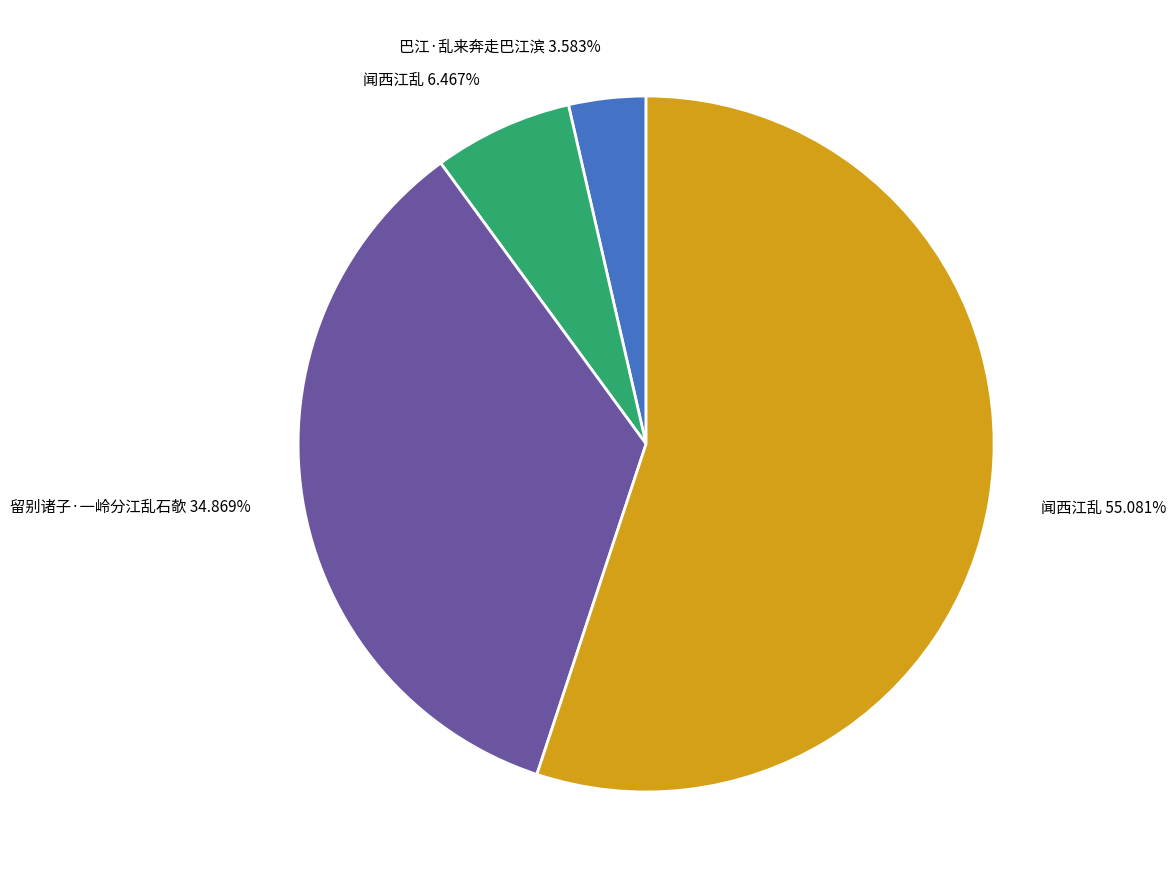

Is there a majority slice in this chart?

Yes